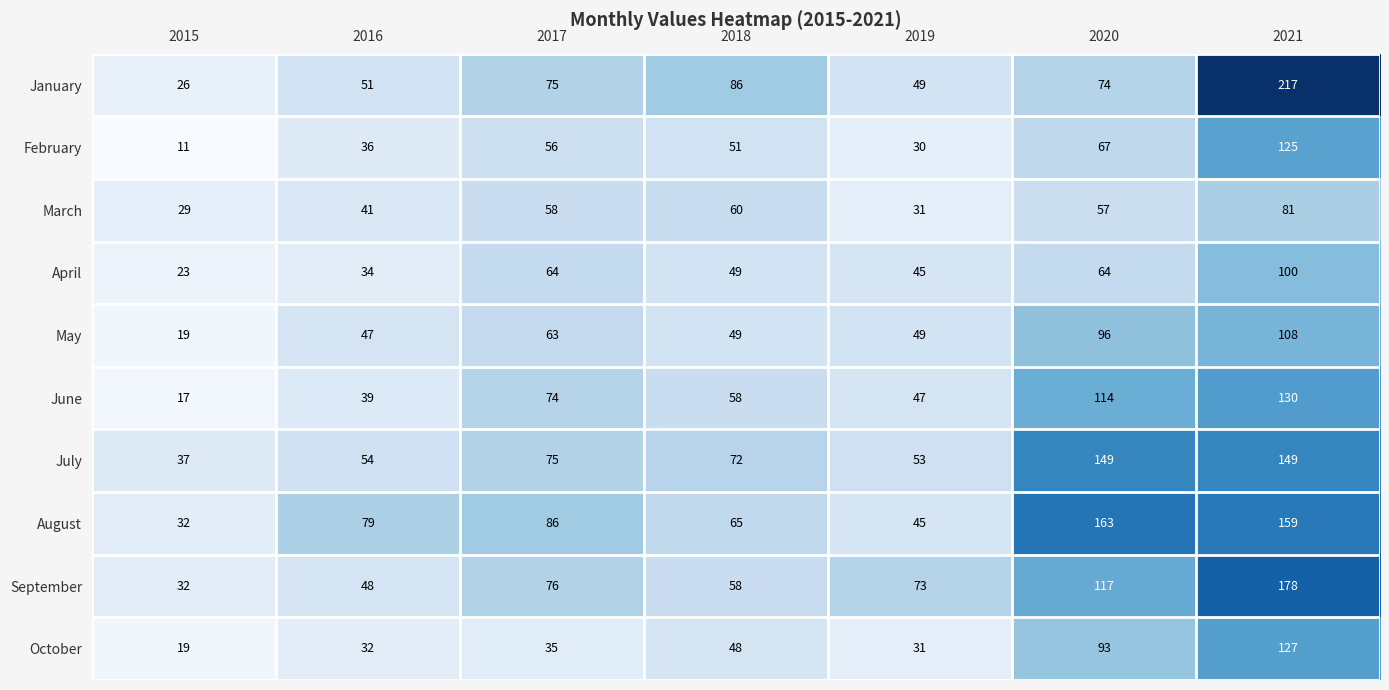

What is the sum of the August values at 2015 and 2021?

191